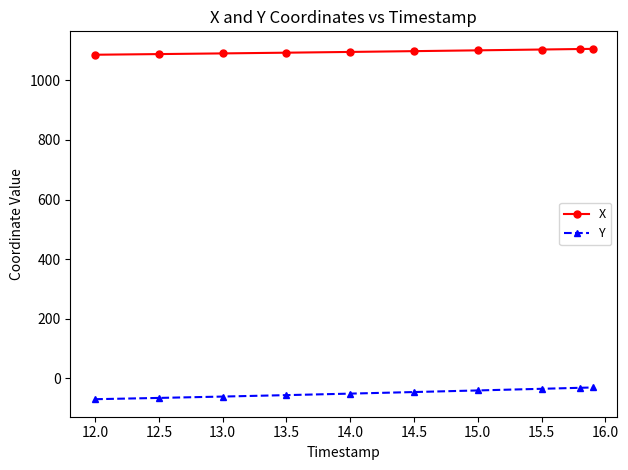

What is the sum of all X values?

10961.5